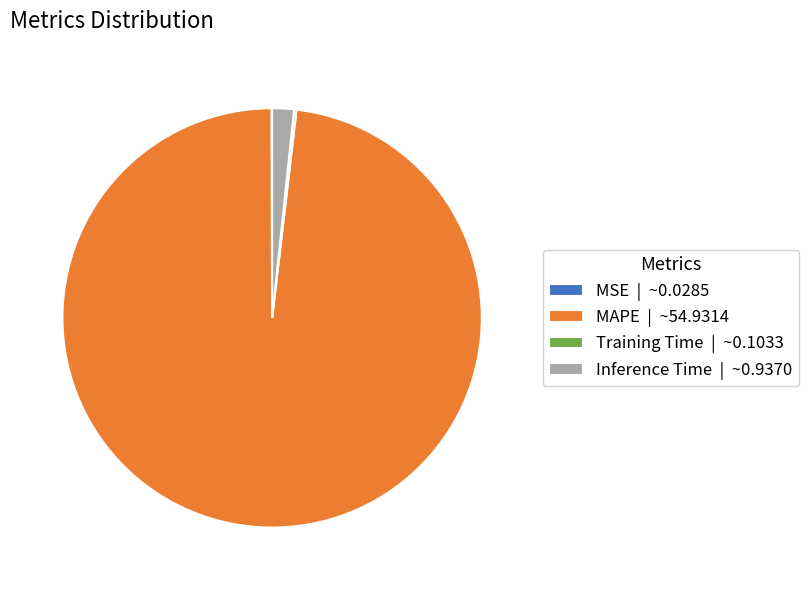

Does MAPE represent more than half of the total?

Yes